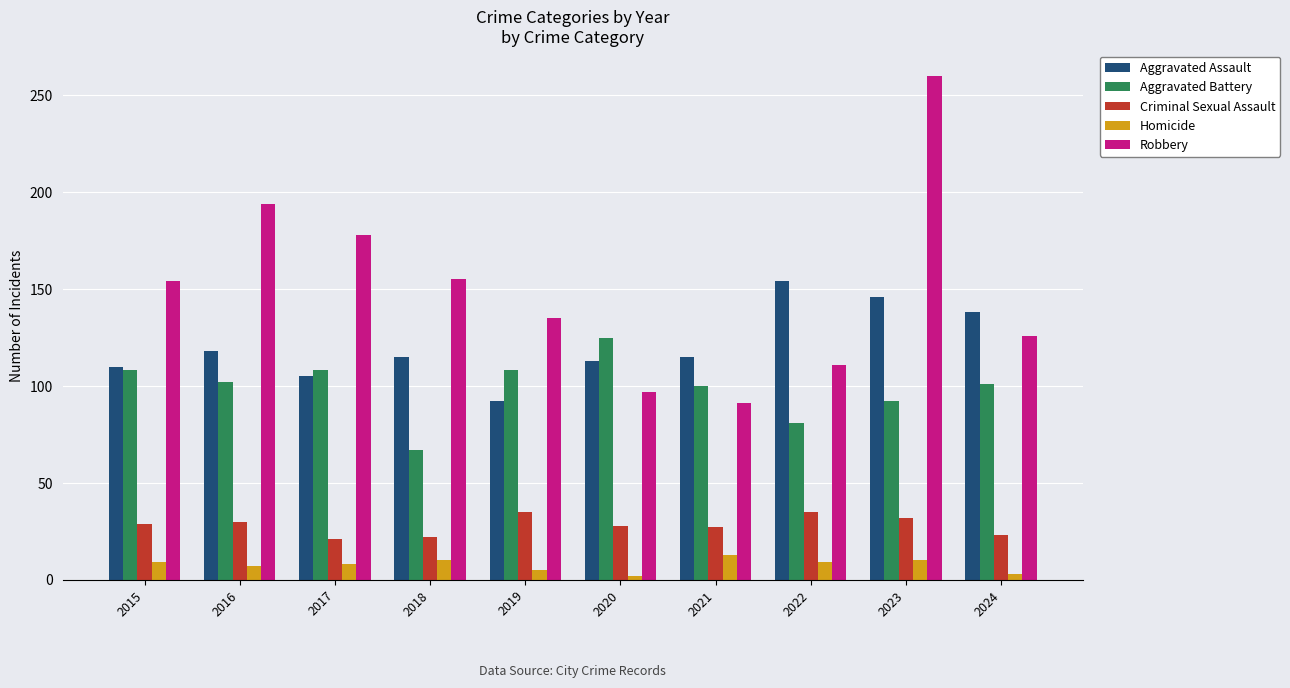

Count the number of categories in the chart.

10